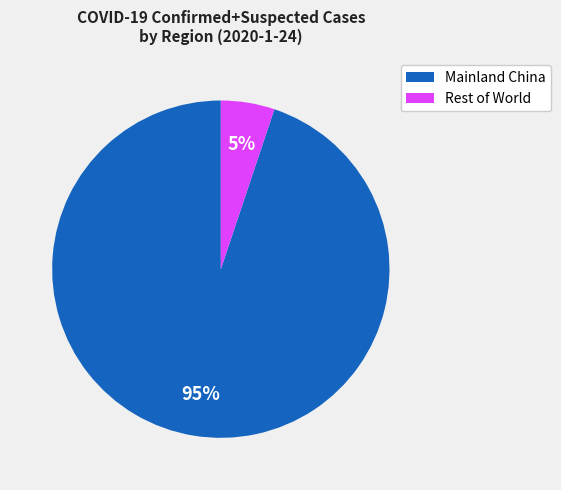

Is there any slice that represents more than half of the pie?

Yes